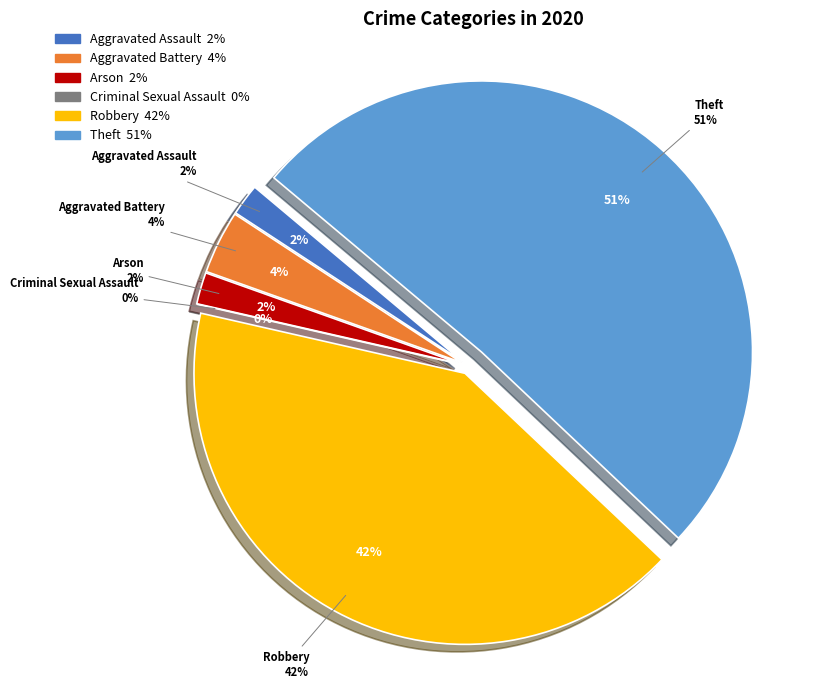

Is the sum of Aggravated Assault and Arson greater than half?

No